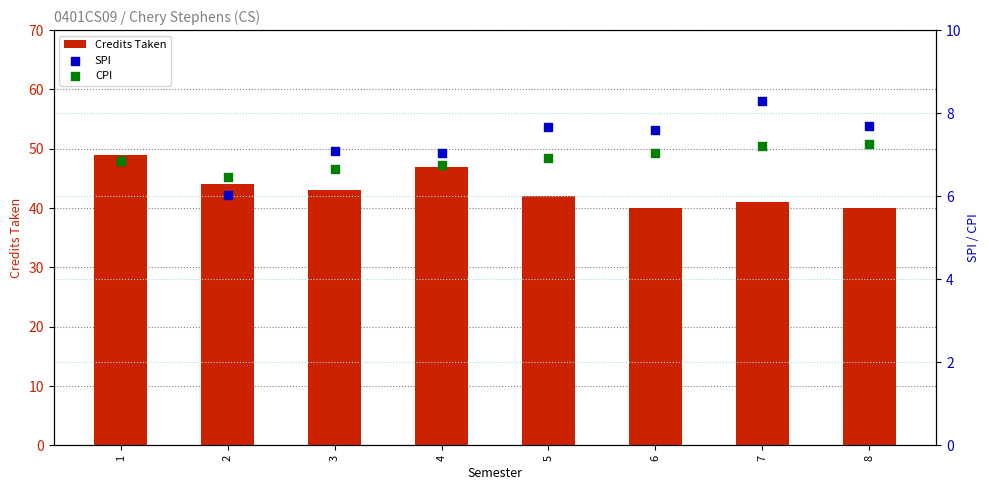

Which series has the largest Y range (max minus min)?

Credits Taken